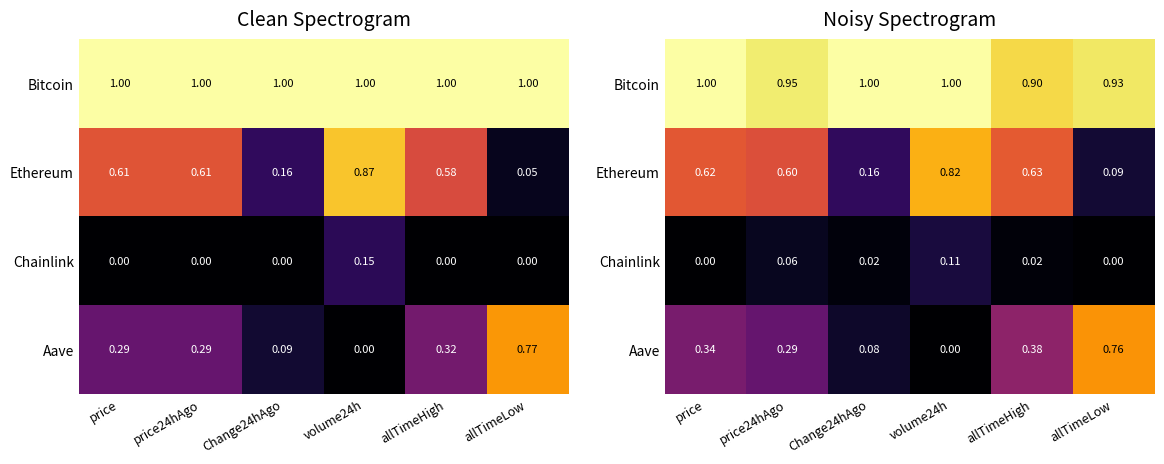

What is the sum of the Ethereum values at price24hAgo and Change24hAgo?

0.8